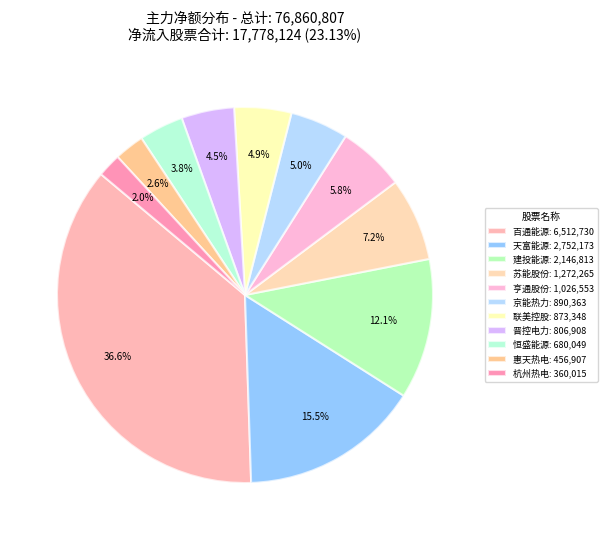

Does any single category account for the majority?

No